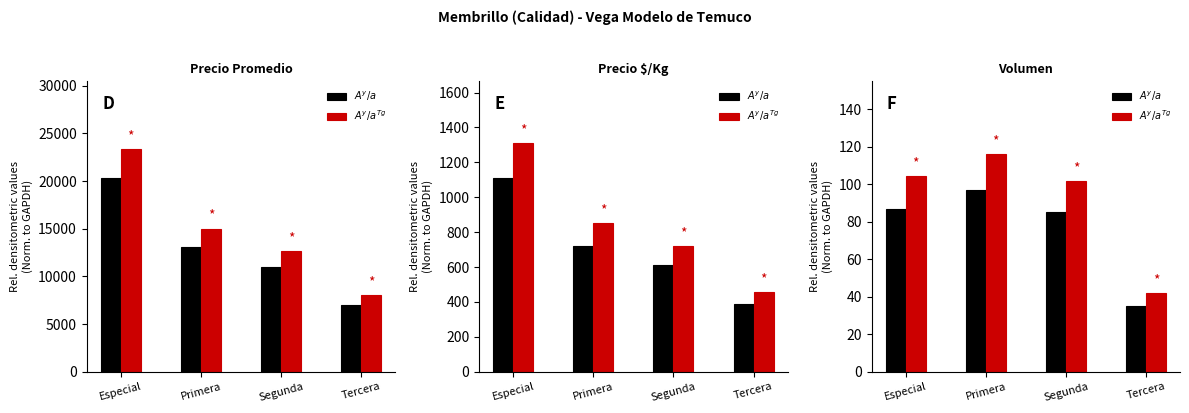

The value of $A^y/a^{Tg}$ at Tercera is 67.2. True or false?

False